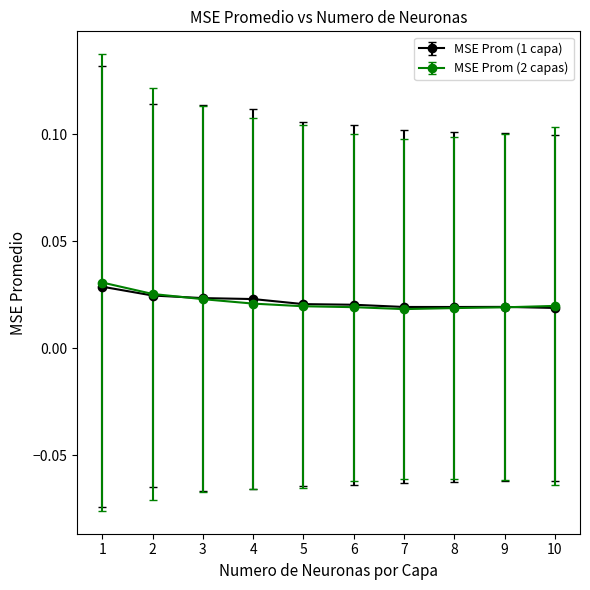

Which series has the widest spread of values?

MSE Prom (2 capas)